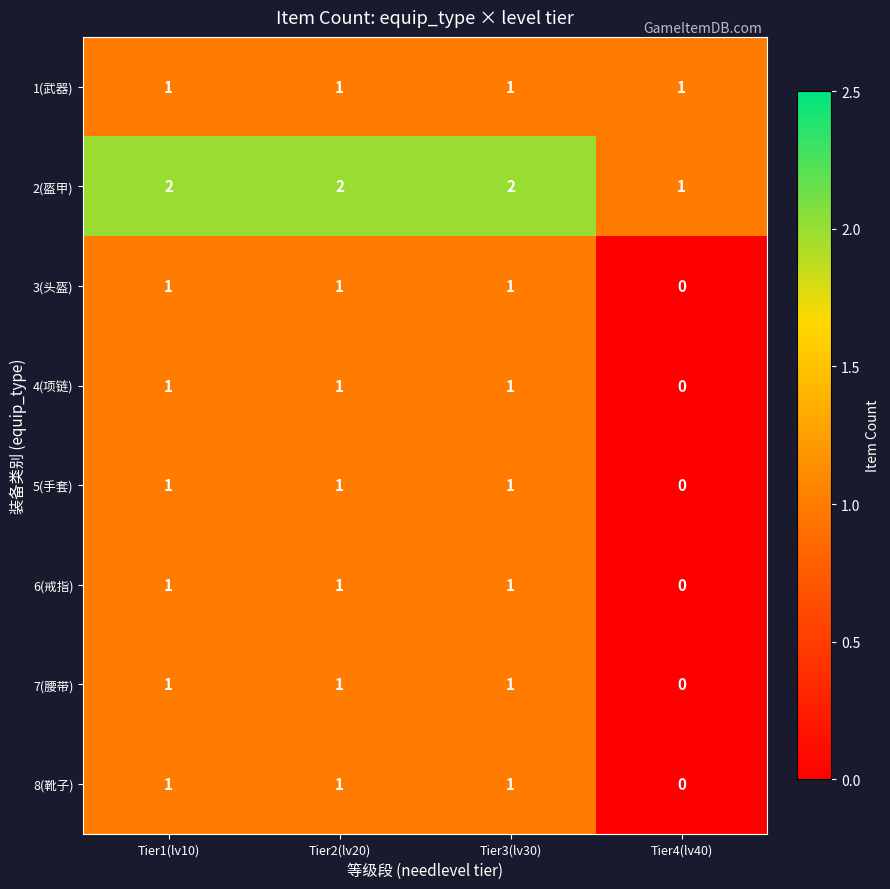

How many distinct data groups are displayed?

8